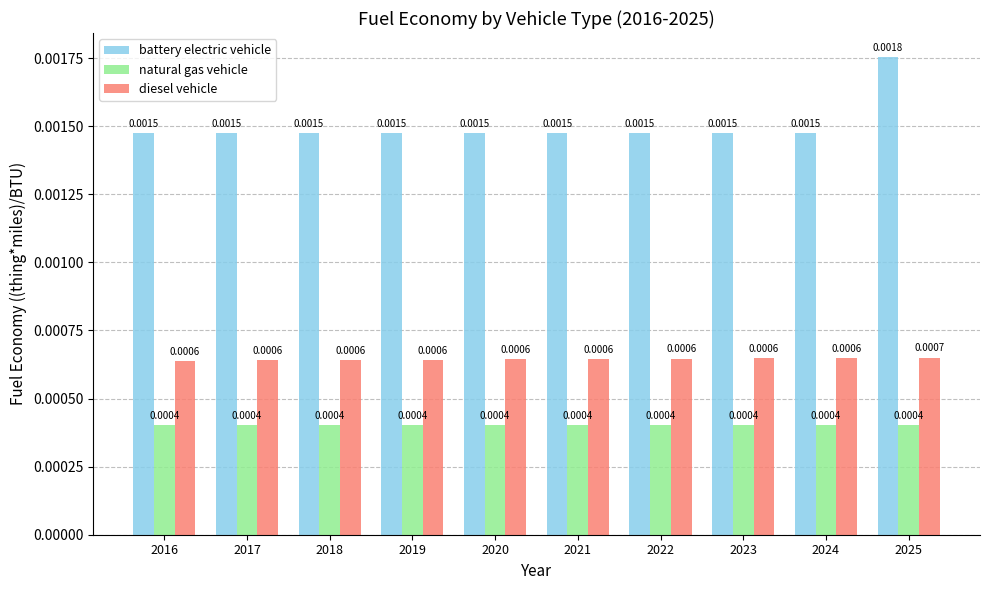

Rank the series by their maximum value, from lowest to highest.

natural gas vehicle, diesel vehicle, battery electric vehicle